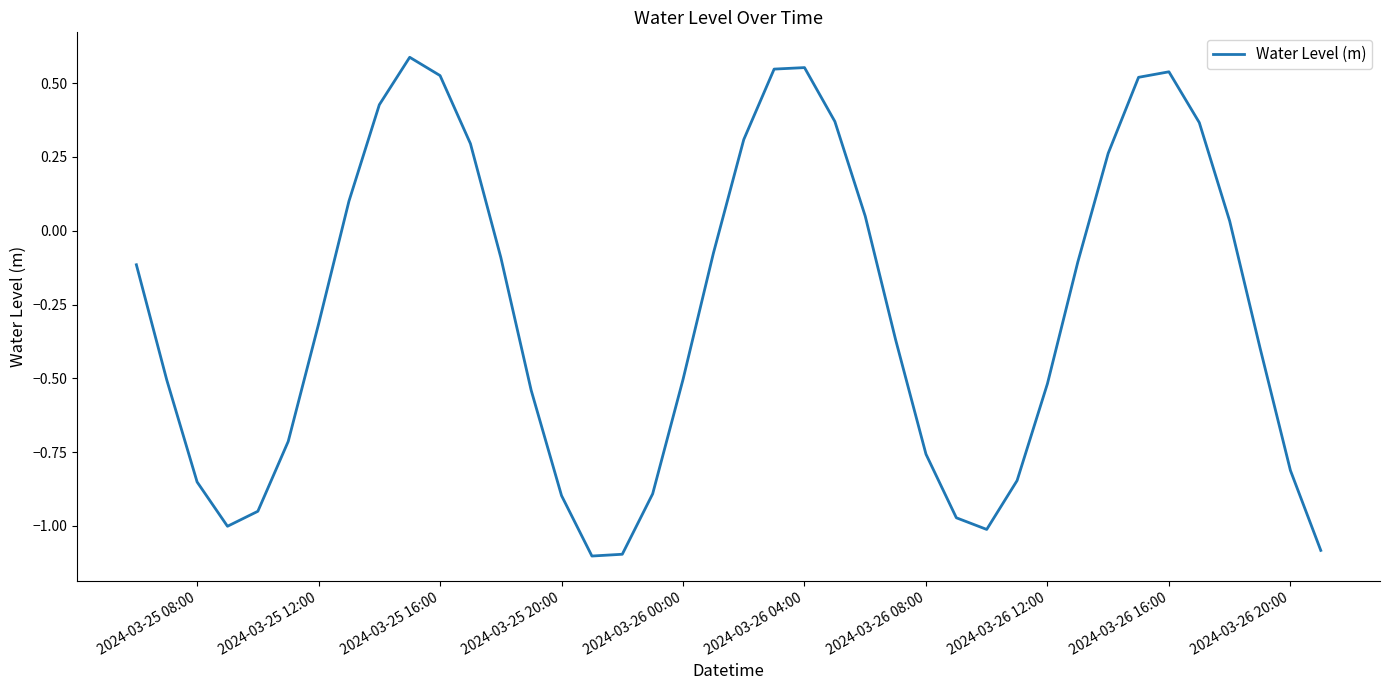

What is the sum of all values?

-11.0